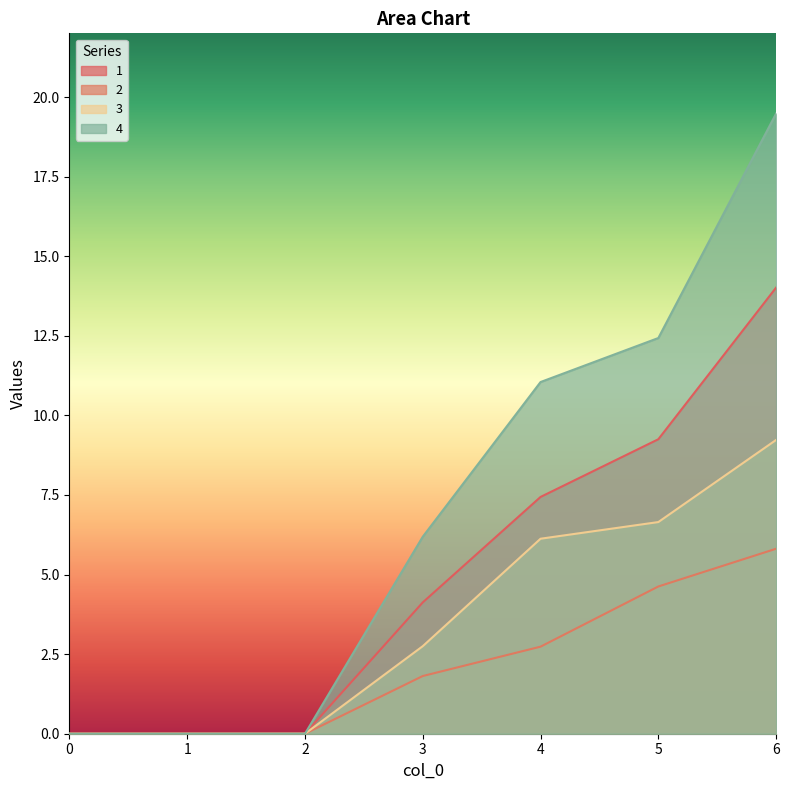

Where is 3 nearest to the value 4?

3